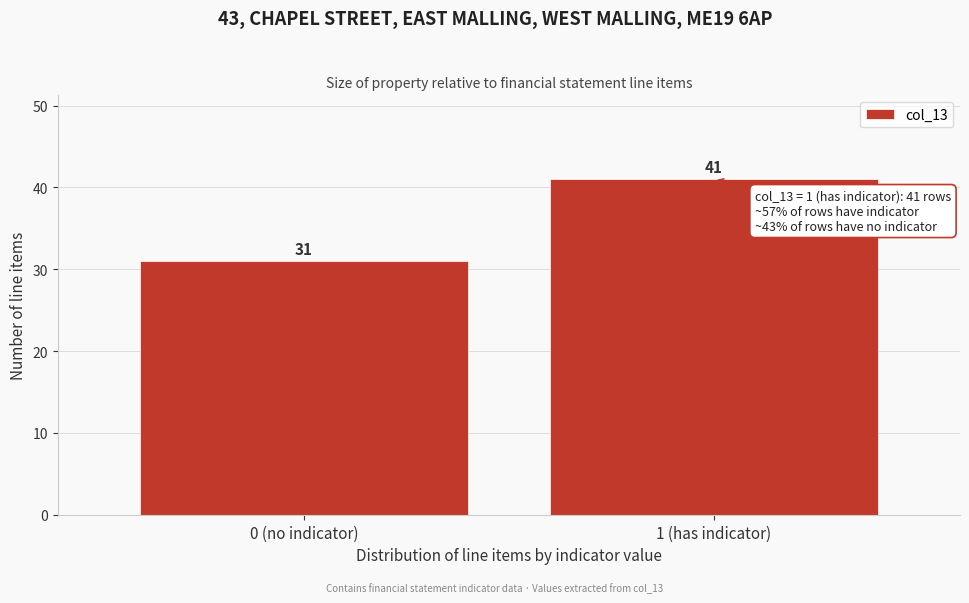

Reading left to right, list all the values displayed in this chart.

31	41